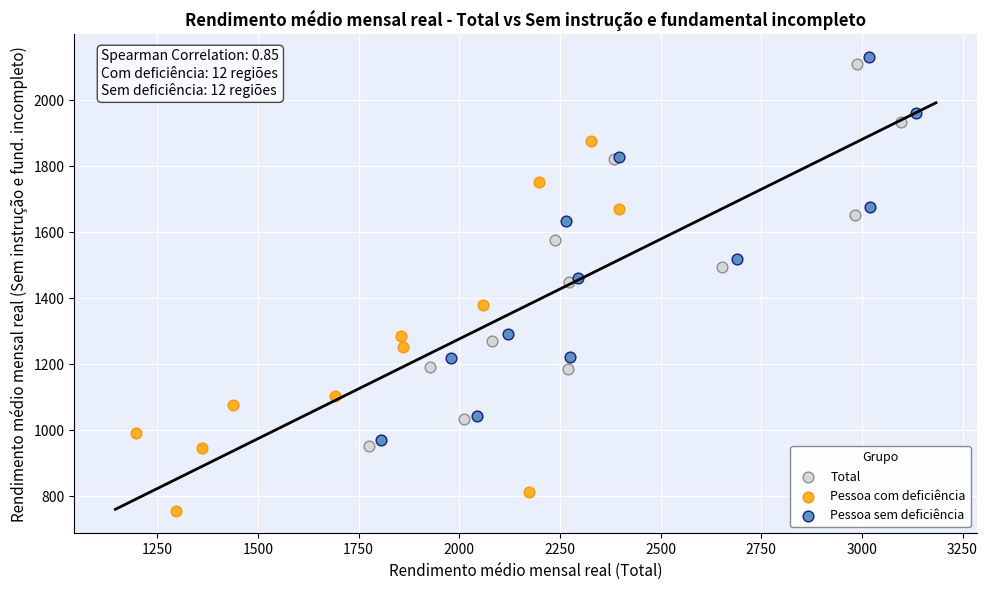

Which series contains the highest Y value?

Pessoa sem deficiência